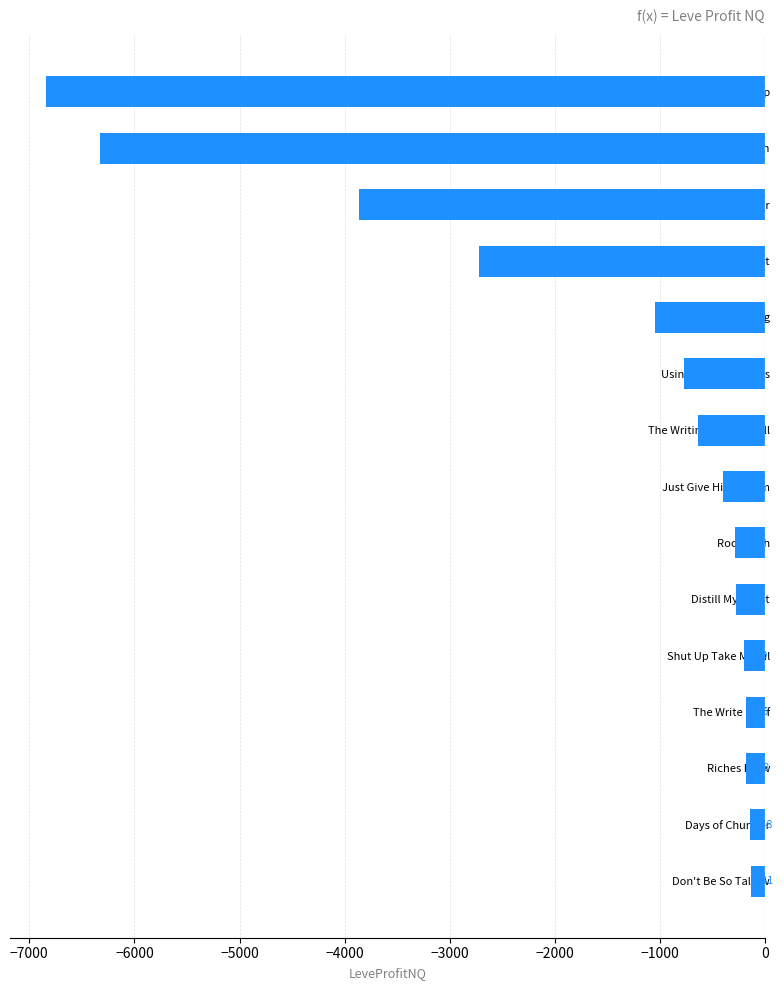

List the labels in order of value, smallest first.

Sophomore Slump, You Put Left Hand In, Morning Glass of Ether, Unbreak My Heart, Mercury Rising, Using Arcane Powers, The Writing Not on Wall, Just Give Him Serum, Root Rush, Distill My Heart, Shut Up Take My Gil, The Write Stuff, Riches Brew, Days of Chunder, Don't Be So Tallow